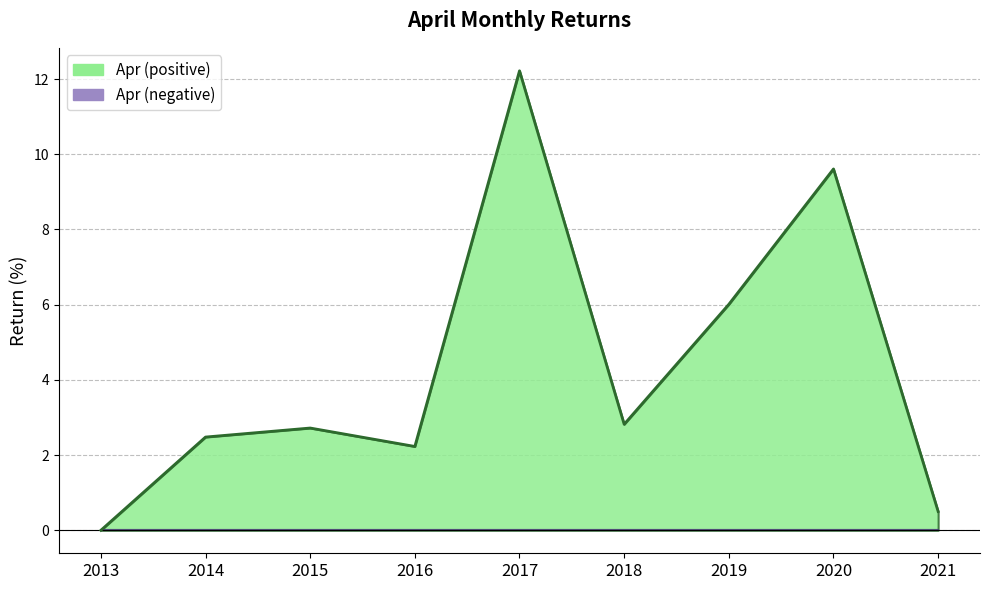

Which label corresponds to the smallest value in the chart?

2013